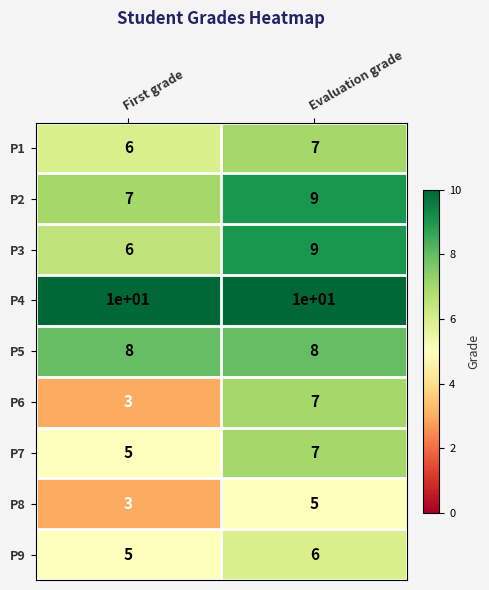

What is the spread (max minus min) of values at First grade?

7